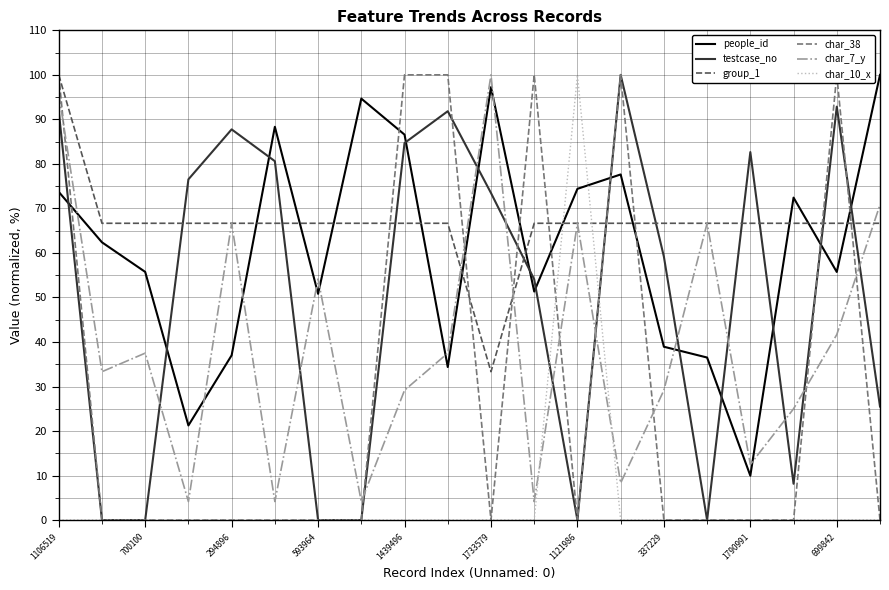

At which label is char_10_x closest to 50?

1106519